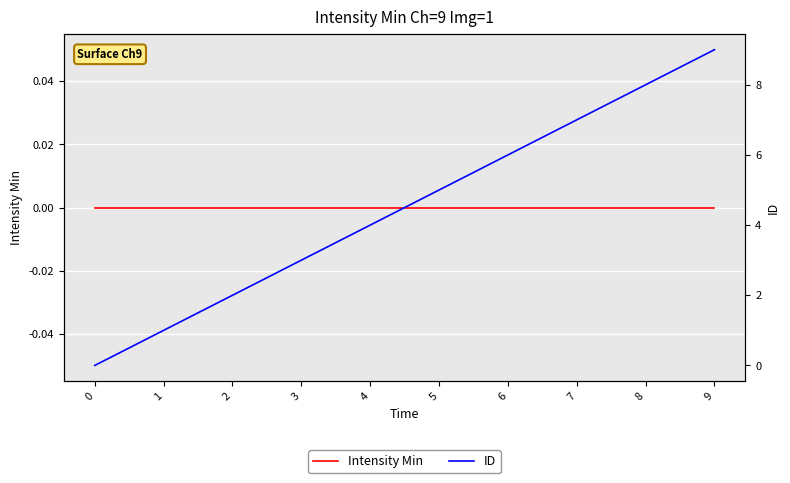

List the series in order of their peak value, highest first.

ID, Intensity Min